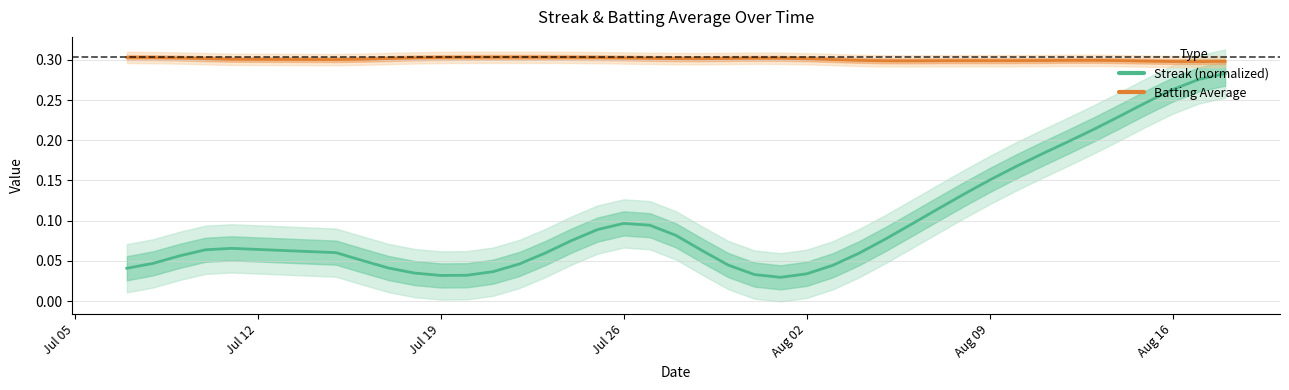

The value of Streak (normalized) at 38 is 0.2. True or false?

False